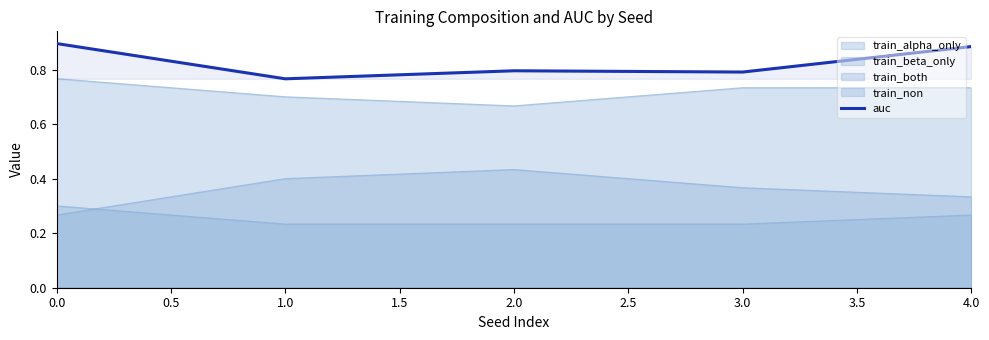

What is the sum of the values at 3.0 and 1.0?

1.6